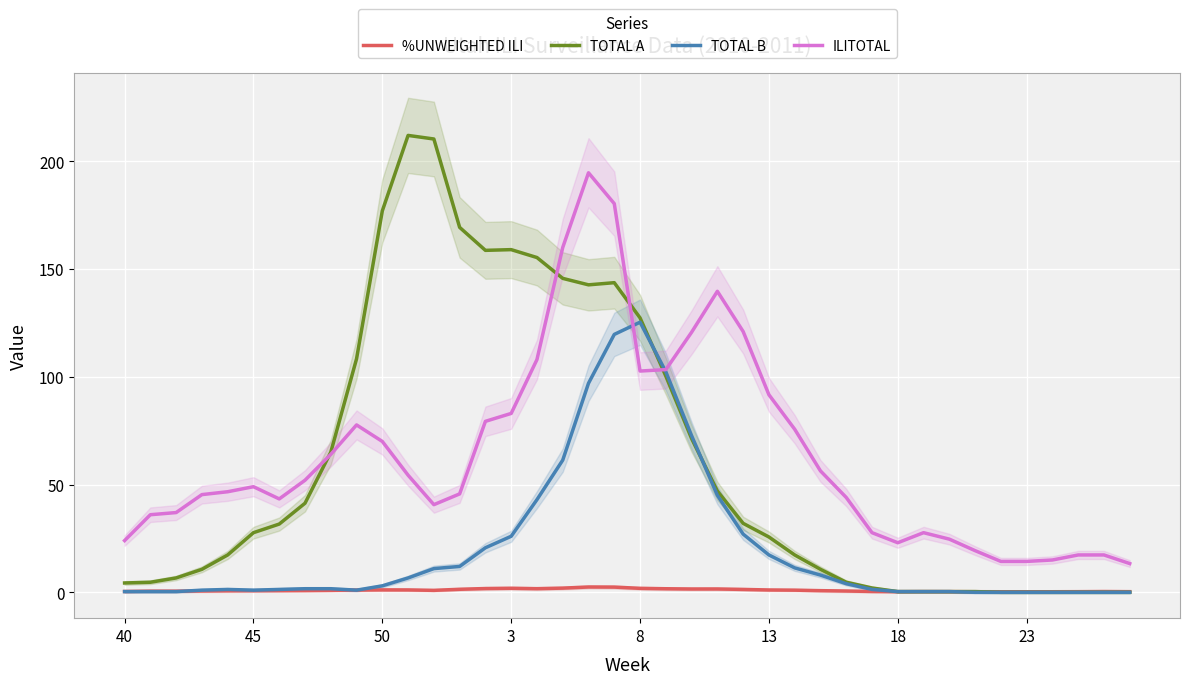

True or false: TOTAL B has more than 0 interior local peaks.

True